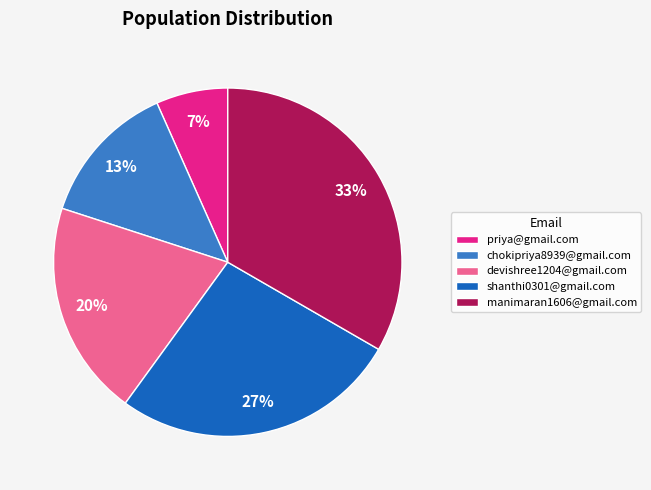

Count the number of slices in the pie.

5